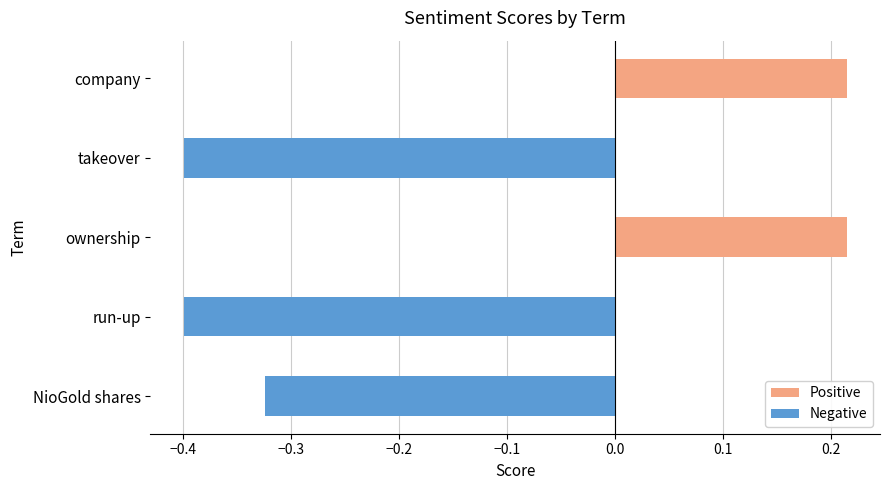

The chart shows a value of -0.2 at takeover. True or false?

False